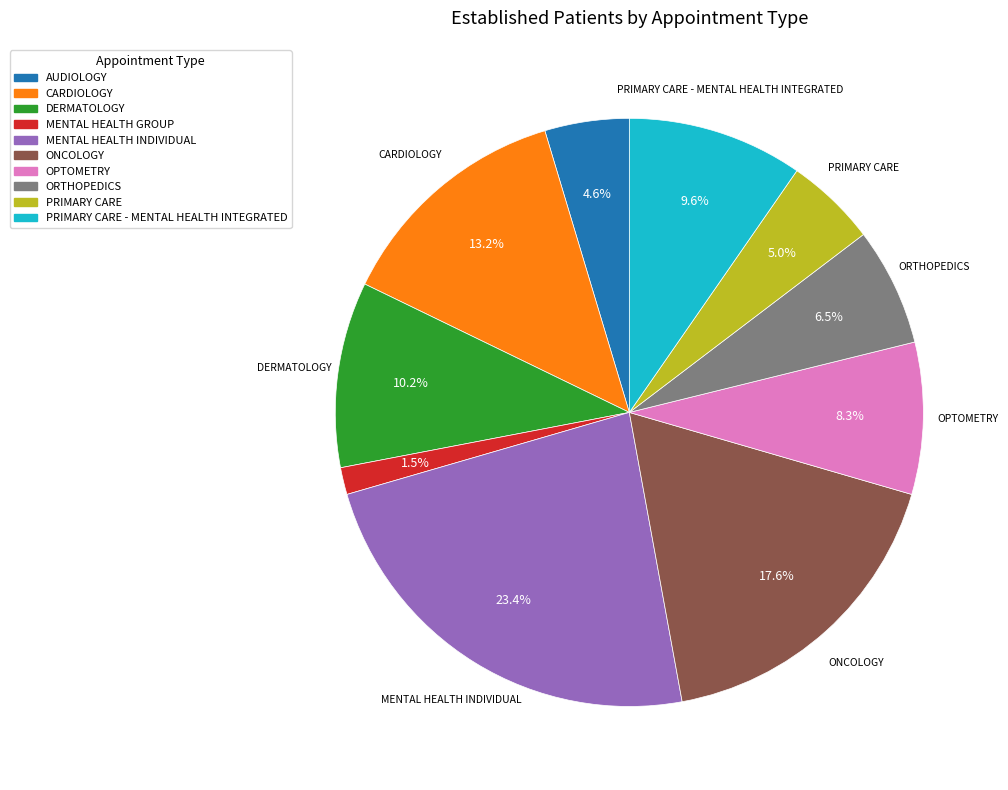

Approximately how many times larger is the value at PRIMARY CARE compared to PRIMARY CARE - MENTAL HEALTH INTEGRATED?

0.5